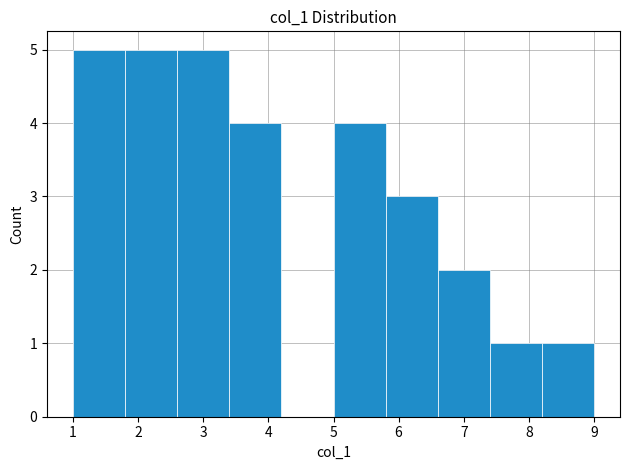

How tall is the bar that spans 2.6 to 3.4 on the x-axis? The values are not printed on the chart, so give them approximately, as read against the axis.

5